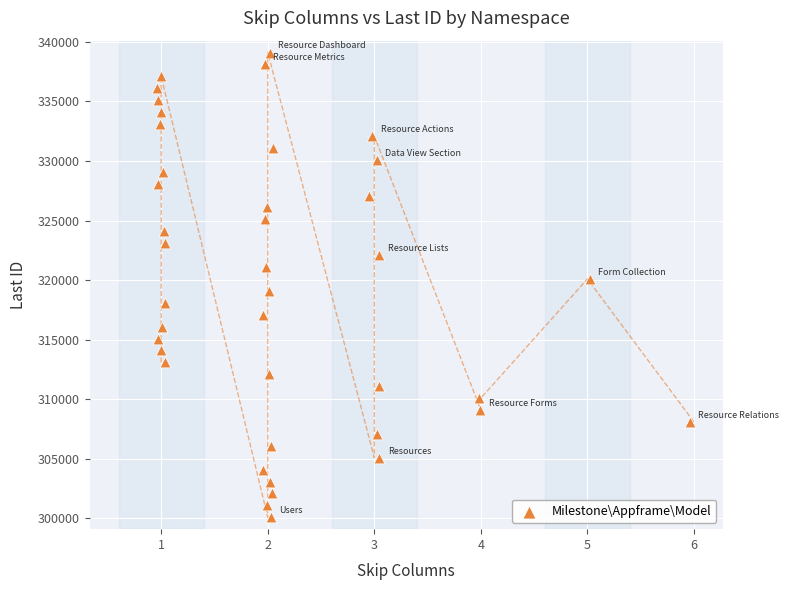

What is the range of Y values (max minus min)?

39000